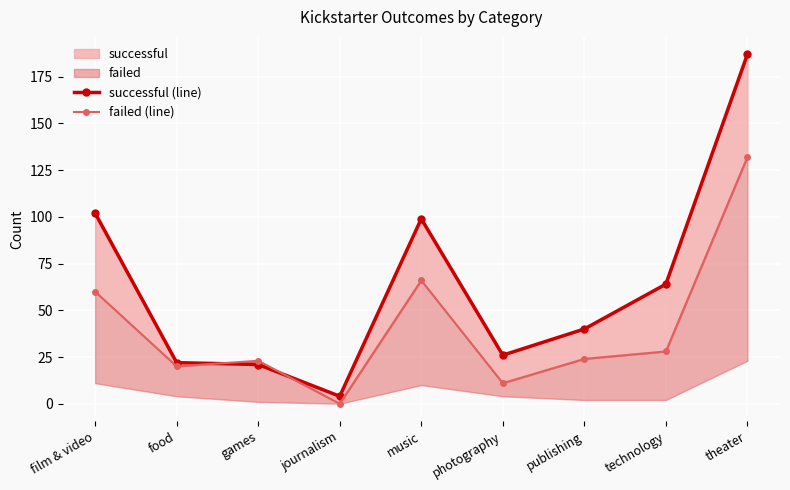

Where do failed (line) and successful (line) first cross each other?

food and games